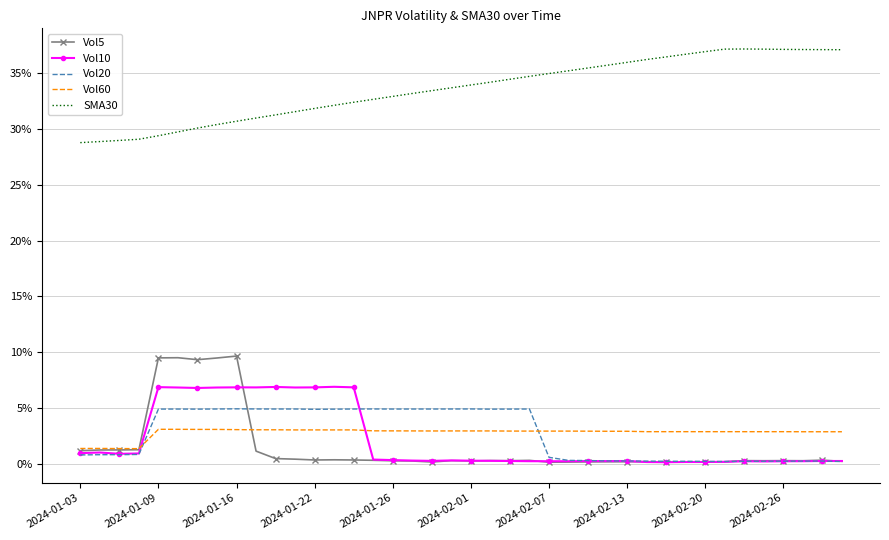

What is the average value of the Vol5 series?

1.5